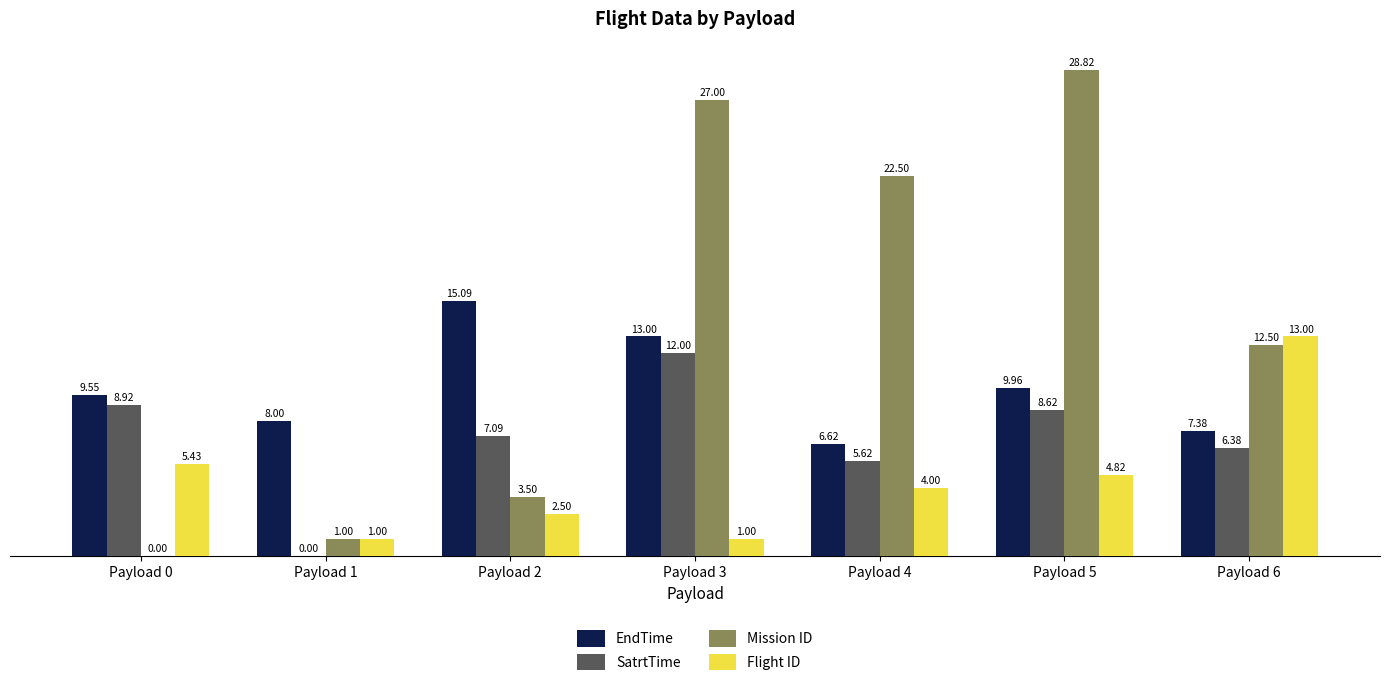

How many categories are shown in the chart?

7